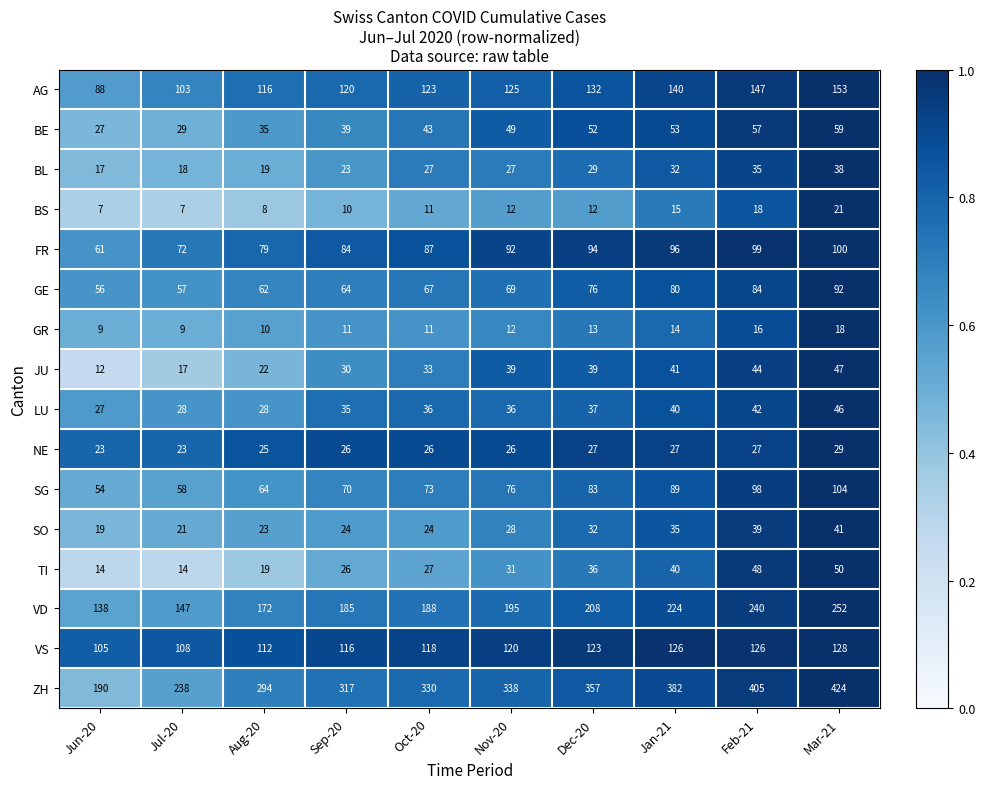

Rank the series by their maximum value, from lowest to highest.

GR, BS, NE, BL, SO, LU, JU, TI, BE, GE, FR, SG, VS, AG, VD, ZH